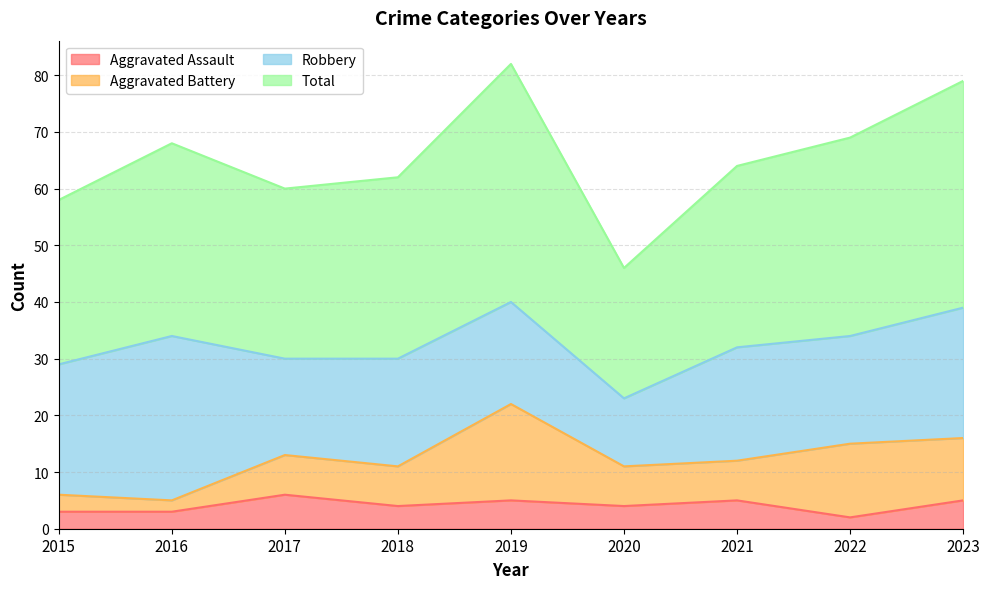

True or false: Total has a value of 82 at 2019.

True